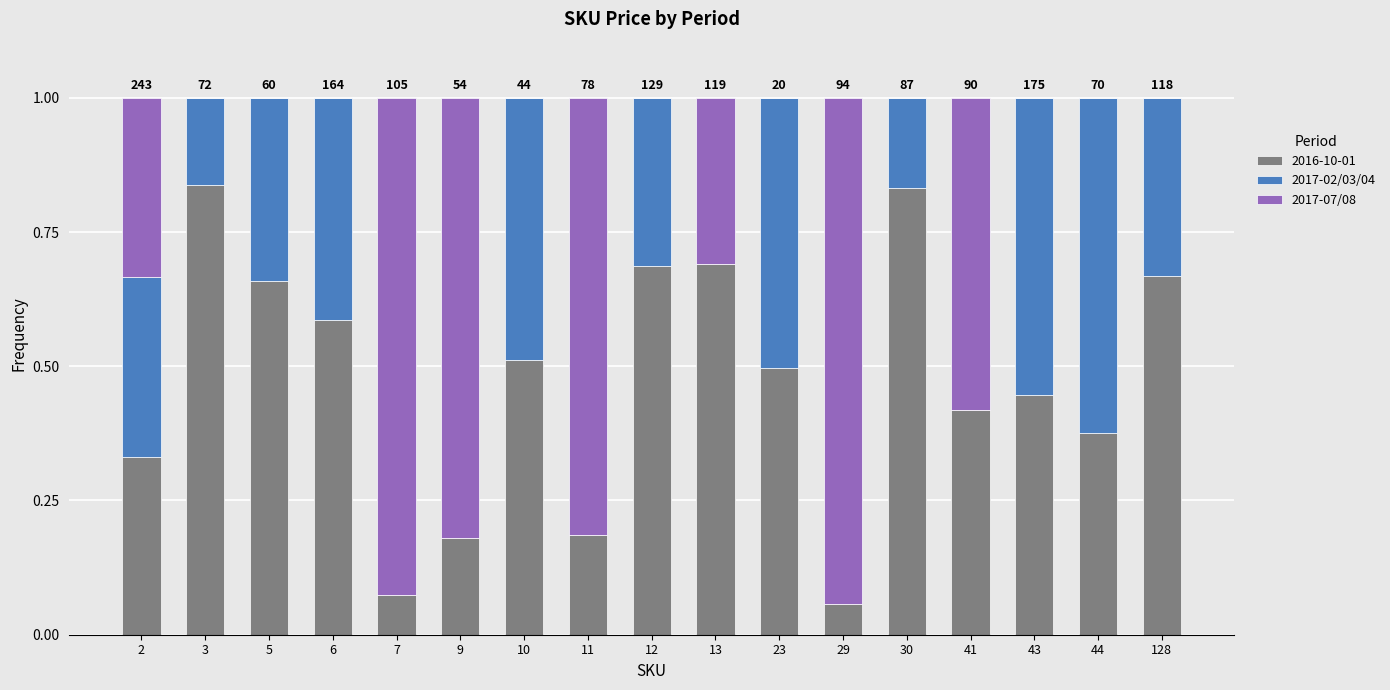

What is the total value across all series at 5?

1.0